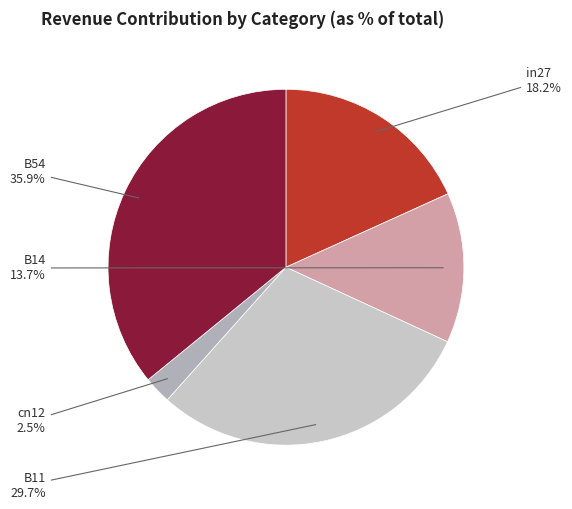

How many slices are in this pie chart?

5